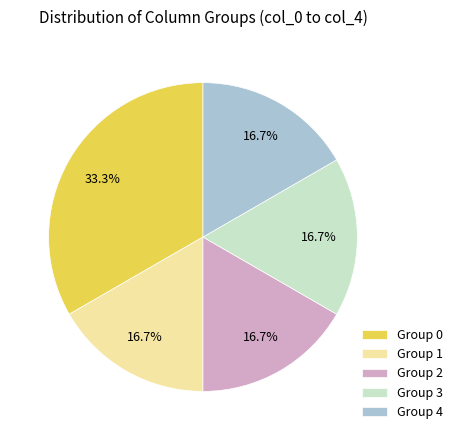

What is the largest slice in the pie chart?

Group 0